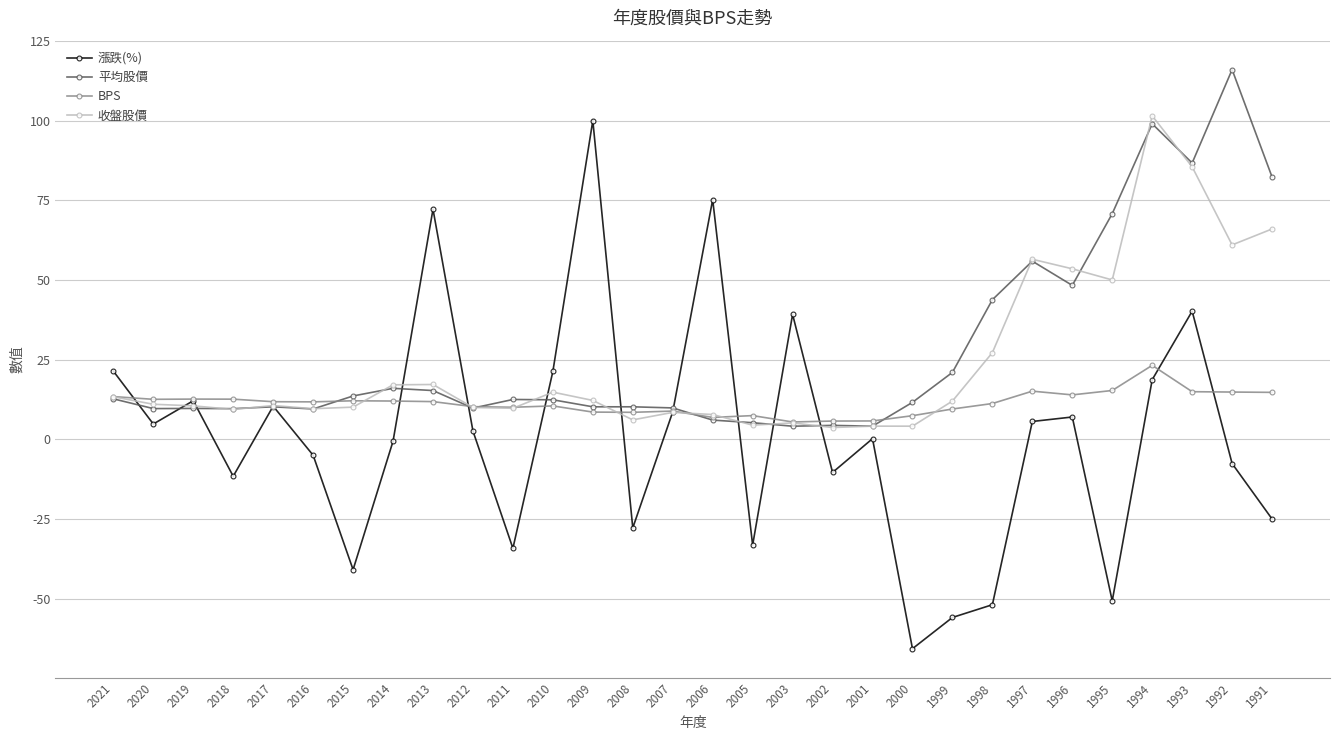

True or false: BPS and 漲跌(%) intersect in this chart.

True